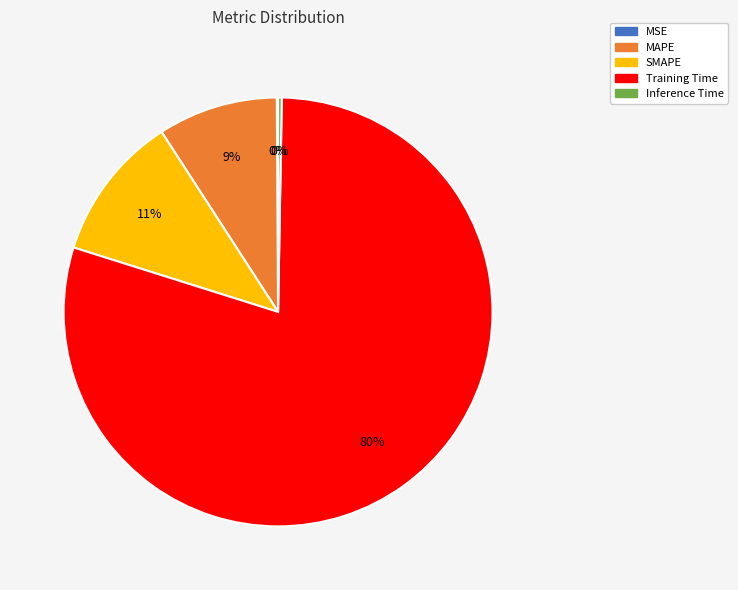

Is it true that Training Time is 88% of the pie?

False